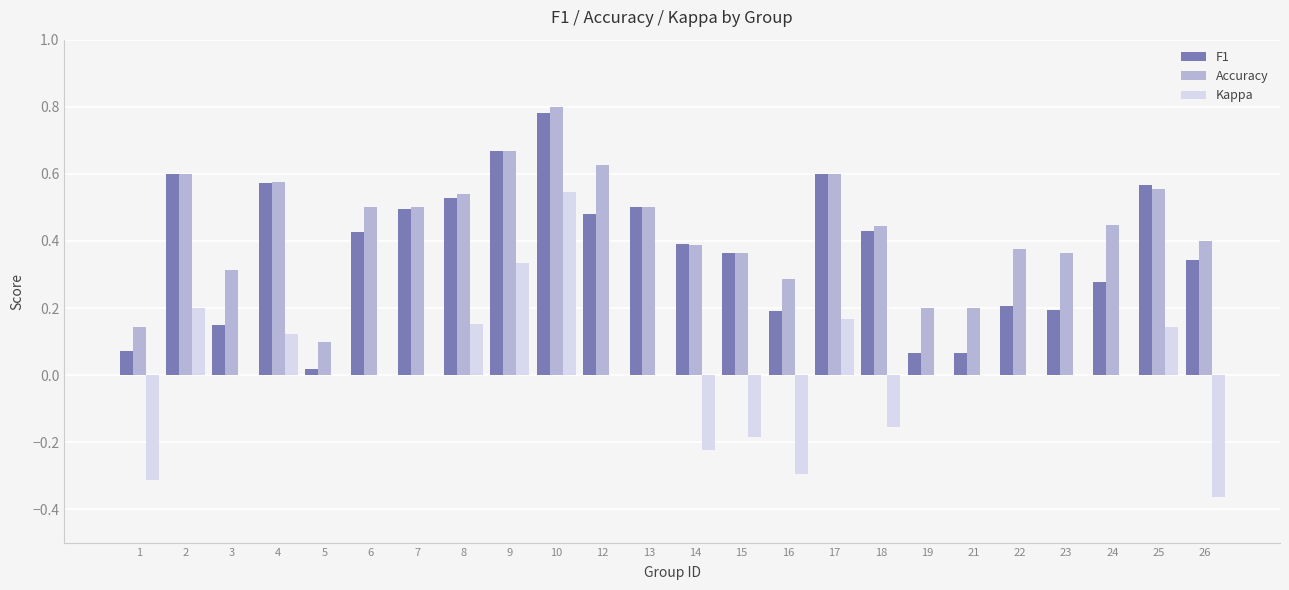

Which category has the highest value in the Kappa series?

10